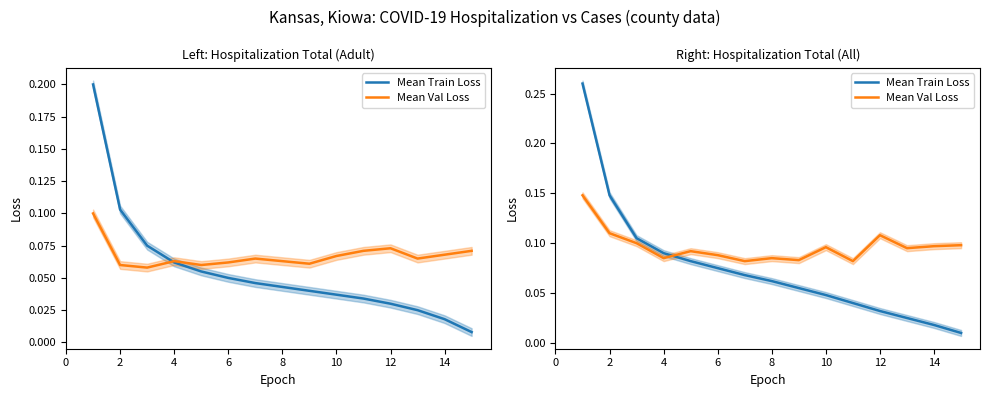

What is the greatest value displayed?

0.3